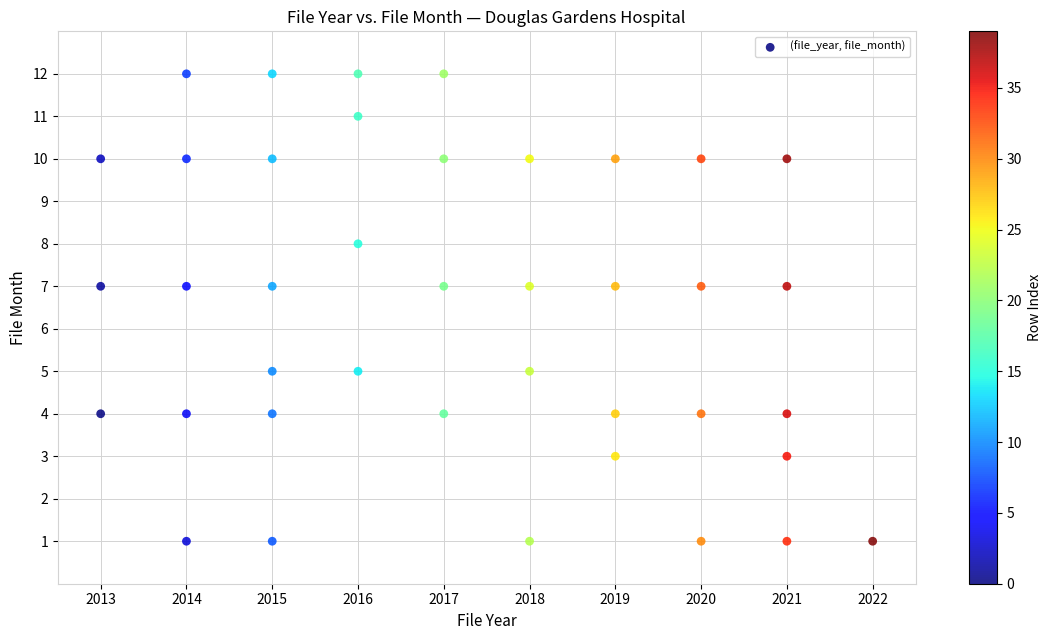

What is the range of X values (max minus min)?

9